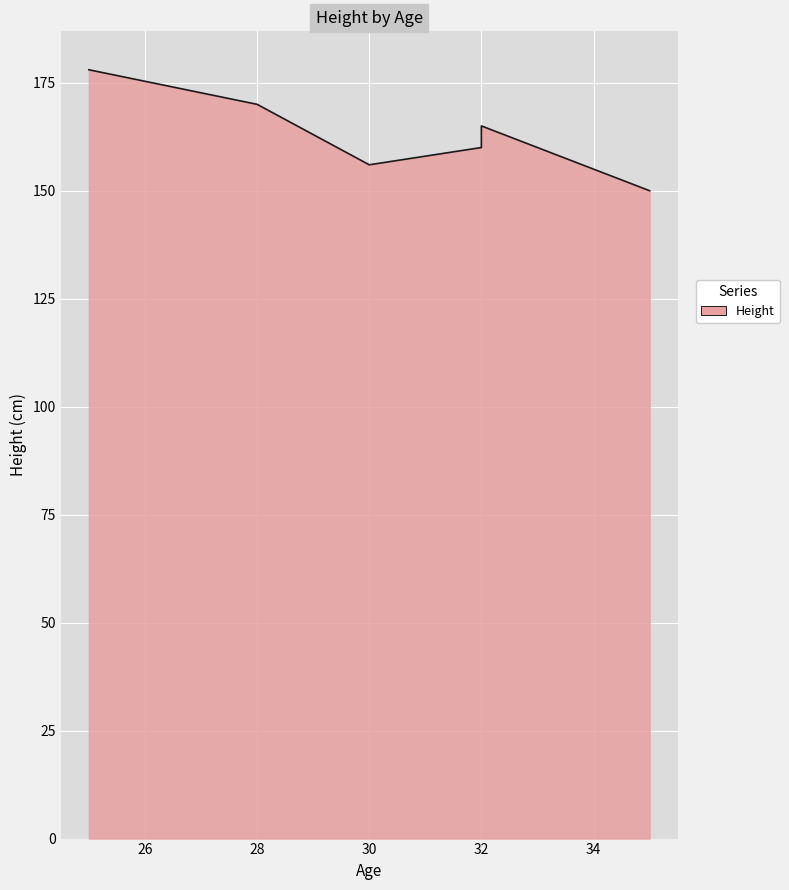

The value at 35 is 150. True or false?

True